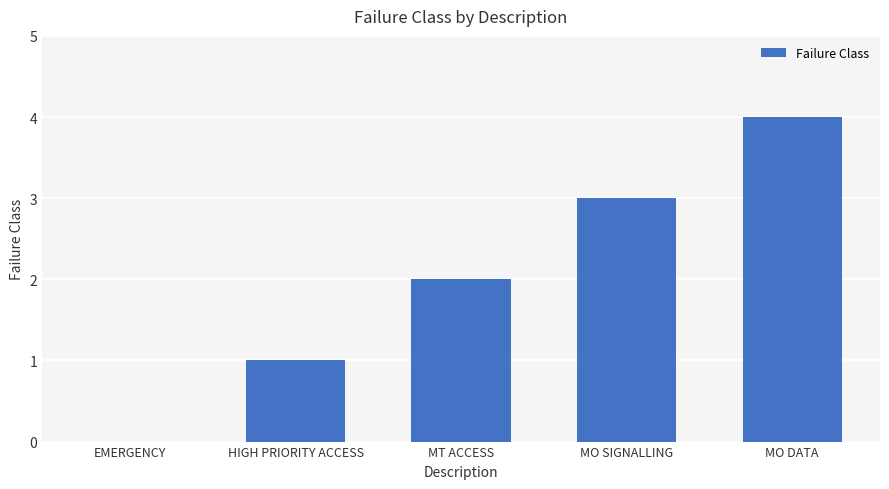

At which category does the chart reach its peak across all series?

MO DATA